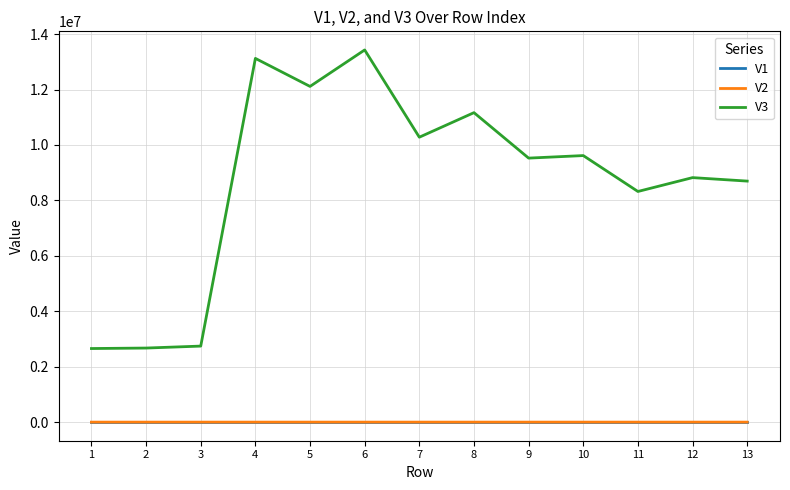

What is the maximum value shown in the chart?

13428500